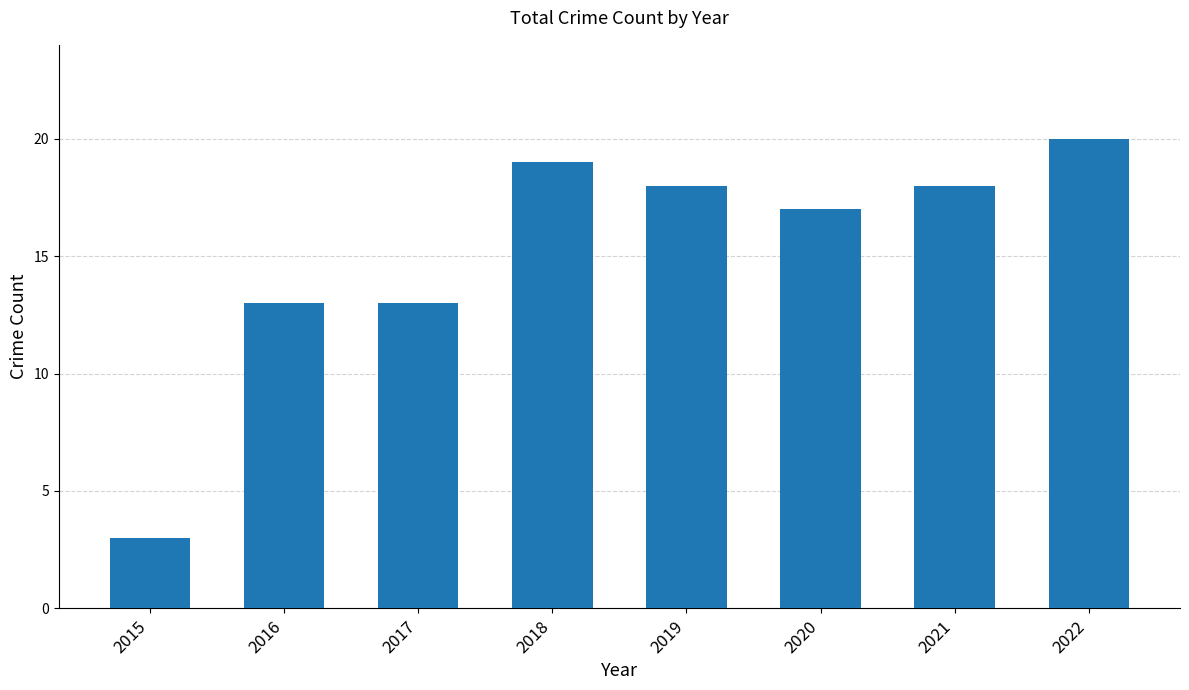

True or false: the data shows 4 at 2015.

False